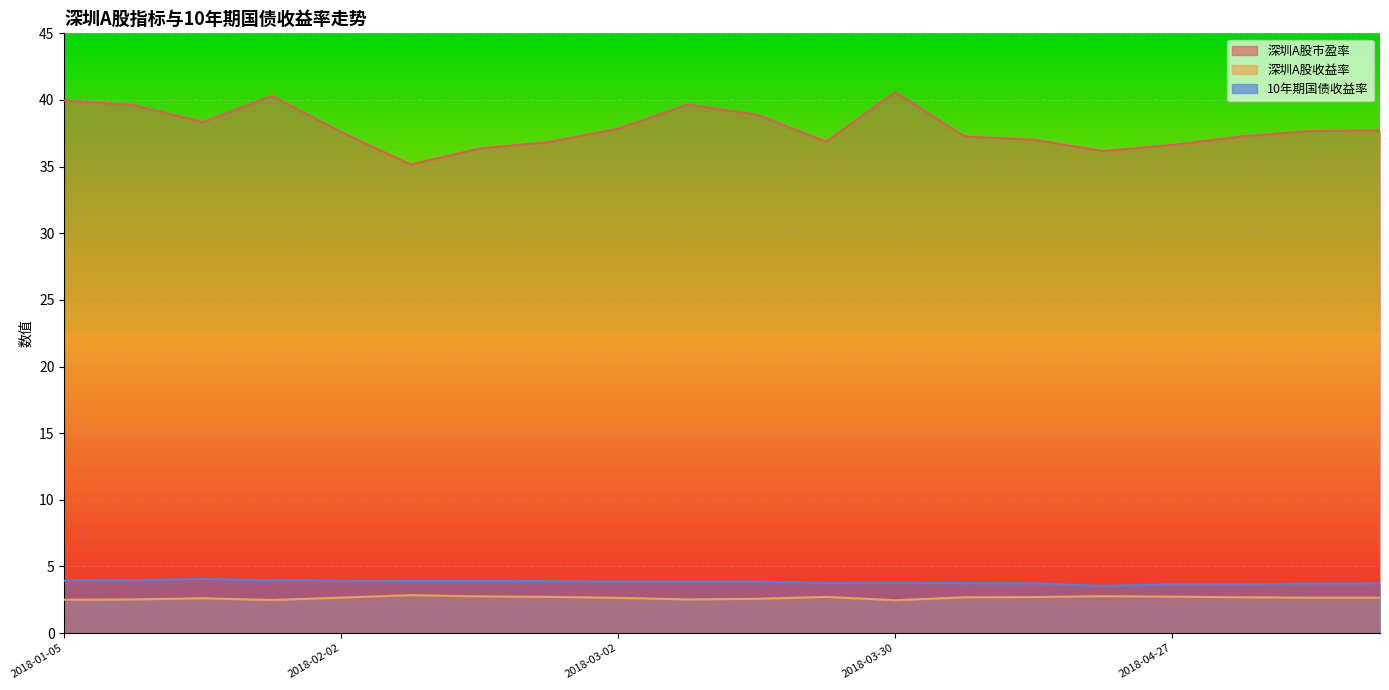

Reading left to right, what are all the values shown in this chart?

深圳A股市盈率: 40.0	39.6	38.3	40.3	37.6	35.2	36.4	36.8	37.8	39.6	38.9	36.9	40.6	37.3	37.0	36.2	36.6	37.3	37.7	37.7
深圳A股收益率: 2.5	2.5	2.6	2.5	2.7	2.8	2.8	2.7	2.6	2.5	2.6	2.7	2.5	2.7	2.7	2.8	2.7	2.7	2.7	2.7
10年期国债收益率: 3.9	4.0	4.1	4.0	3.9	3.9	3.9	3.9	3.9	3.9	3.9	3.8	3.8	3.7	3.7	3.5	3.7	3.7	3.7	3.7